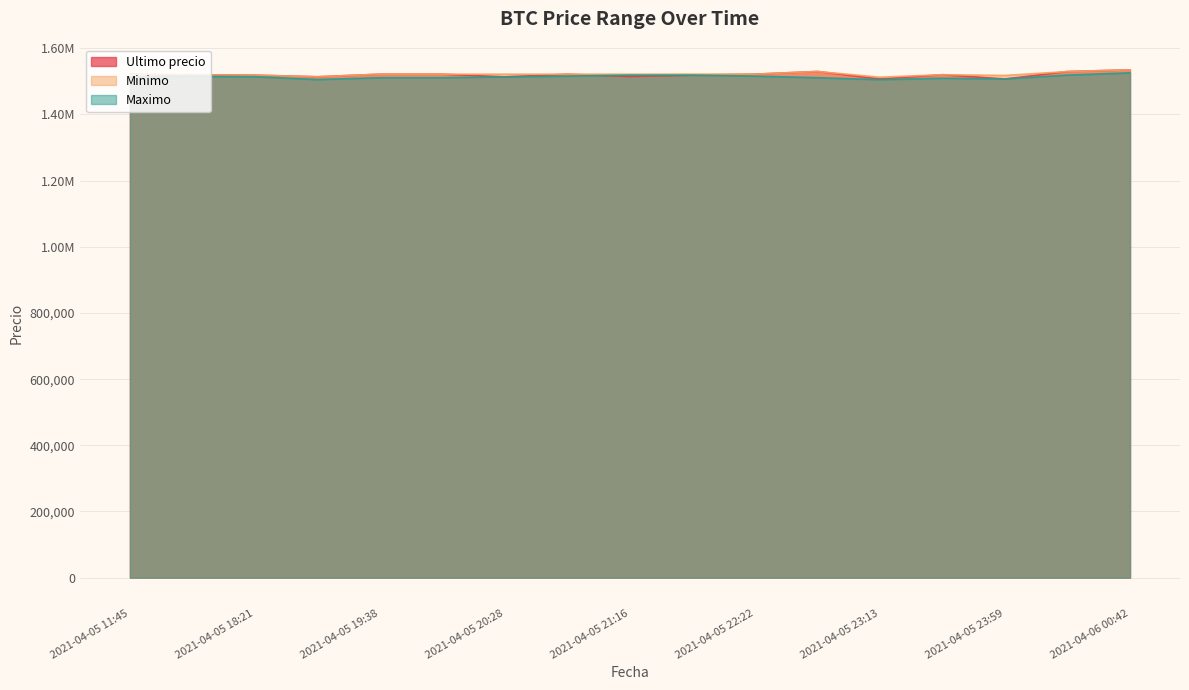

True or false: Minimo and Maximo cross at least once.

False